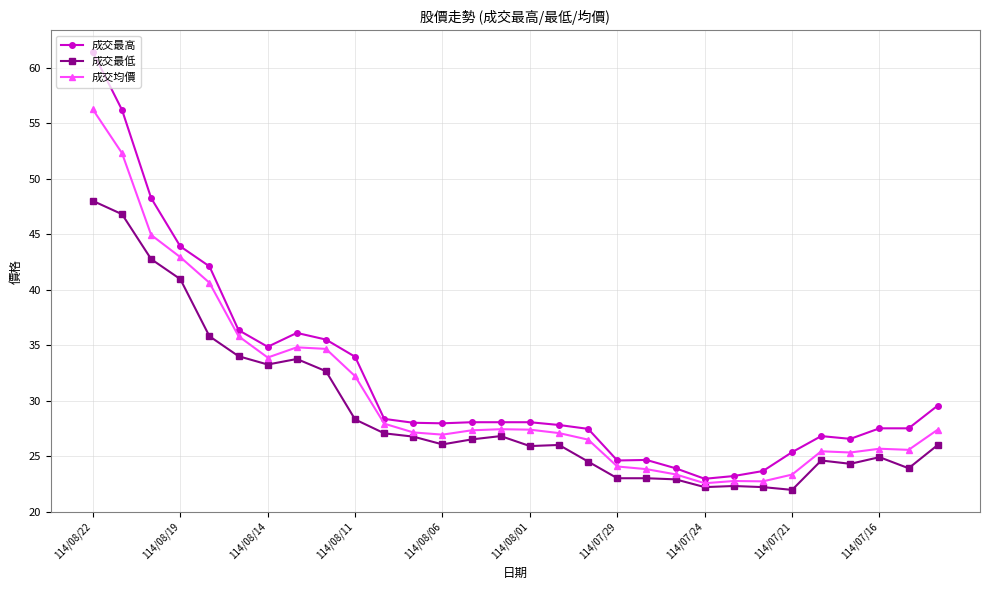

List the series in order of their peak value, lowest first.

成交最低, 成交均價, 成交最高